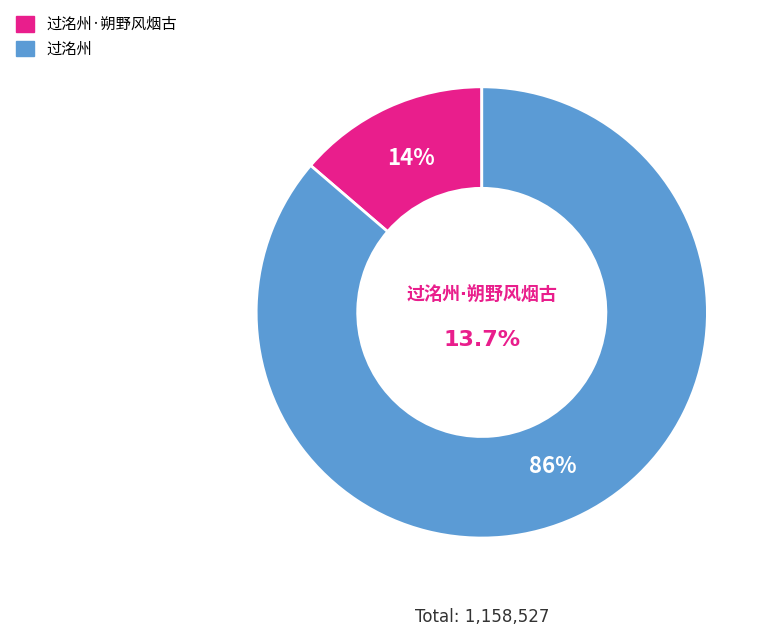

Combined, do 过洺州 and 过洺州·朔野风烟古 account for over 50%?

Yes